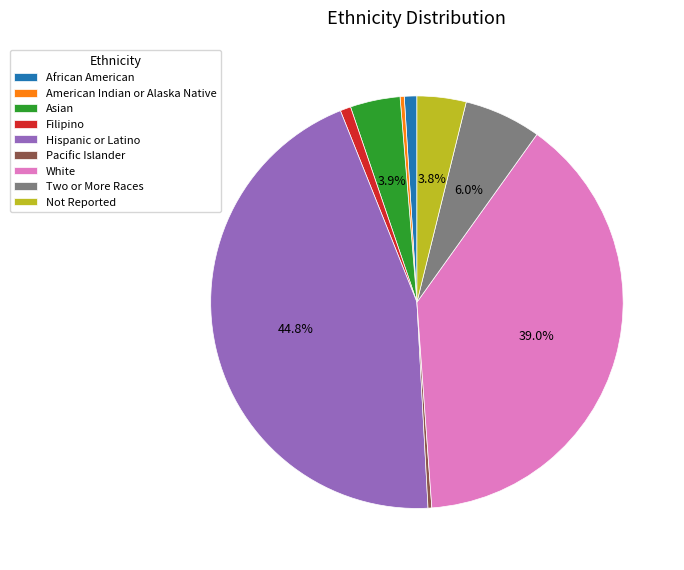

Between Two or More Races and Asian, which is larger?

Two or More Races